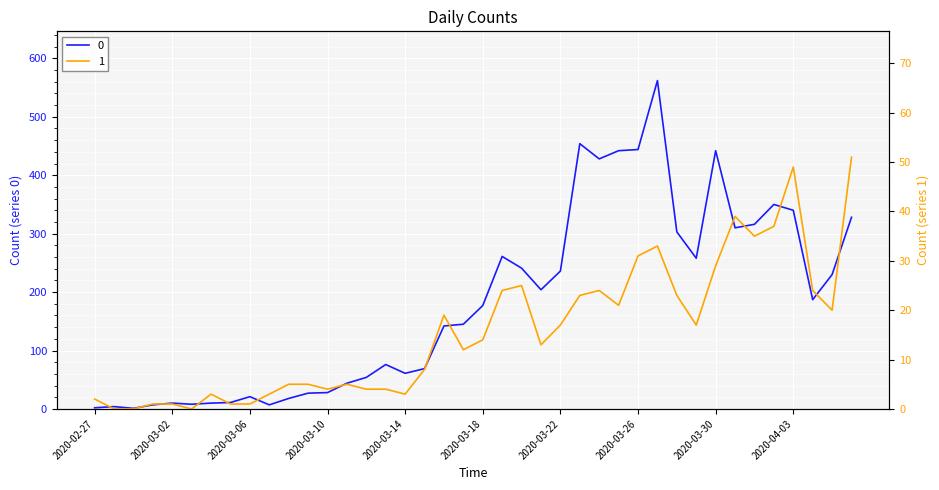

The 0 series shows 350 at 2020-04-02. True or false?

True